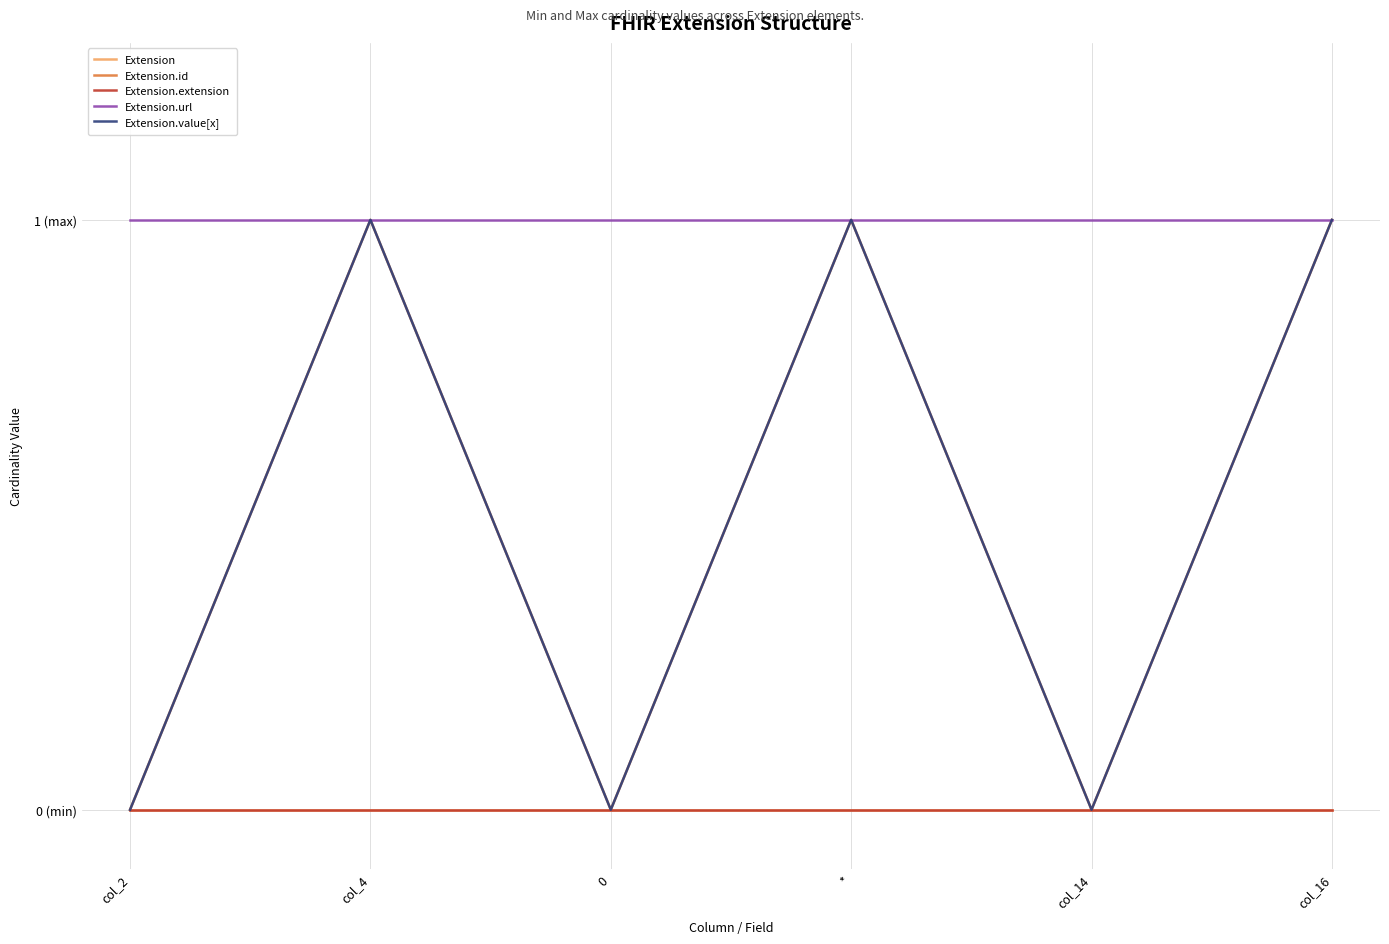

What position from the left is col_14?

5